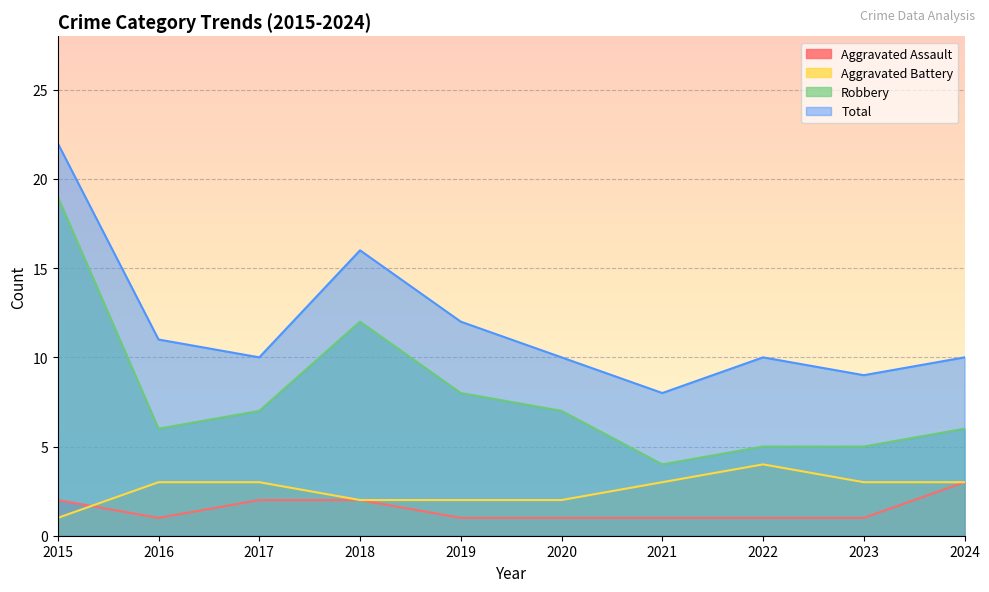

True or false: Robbery and Aggravated Battery cross at least once.

False